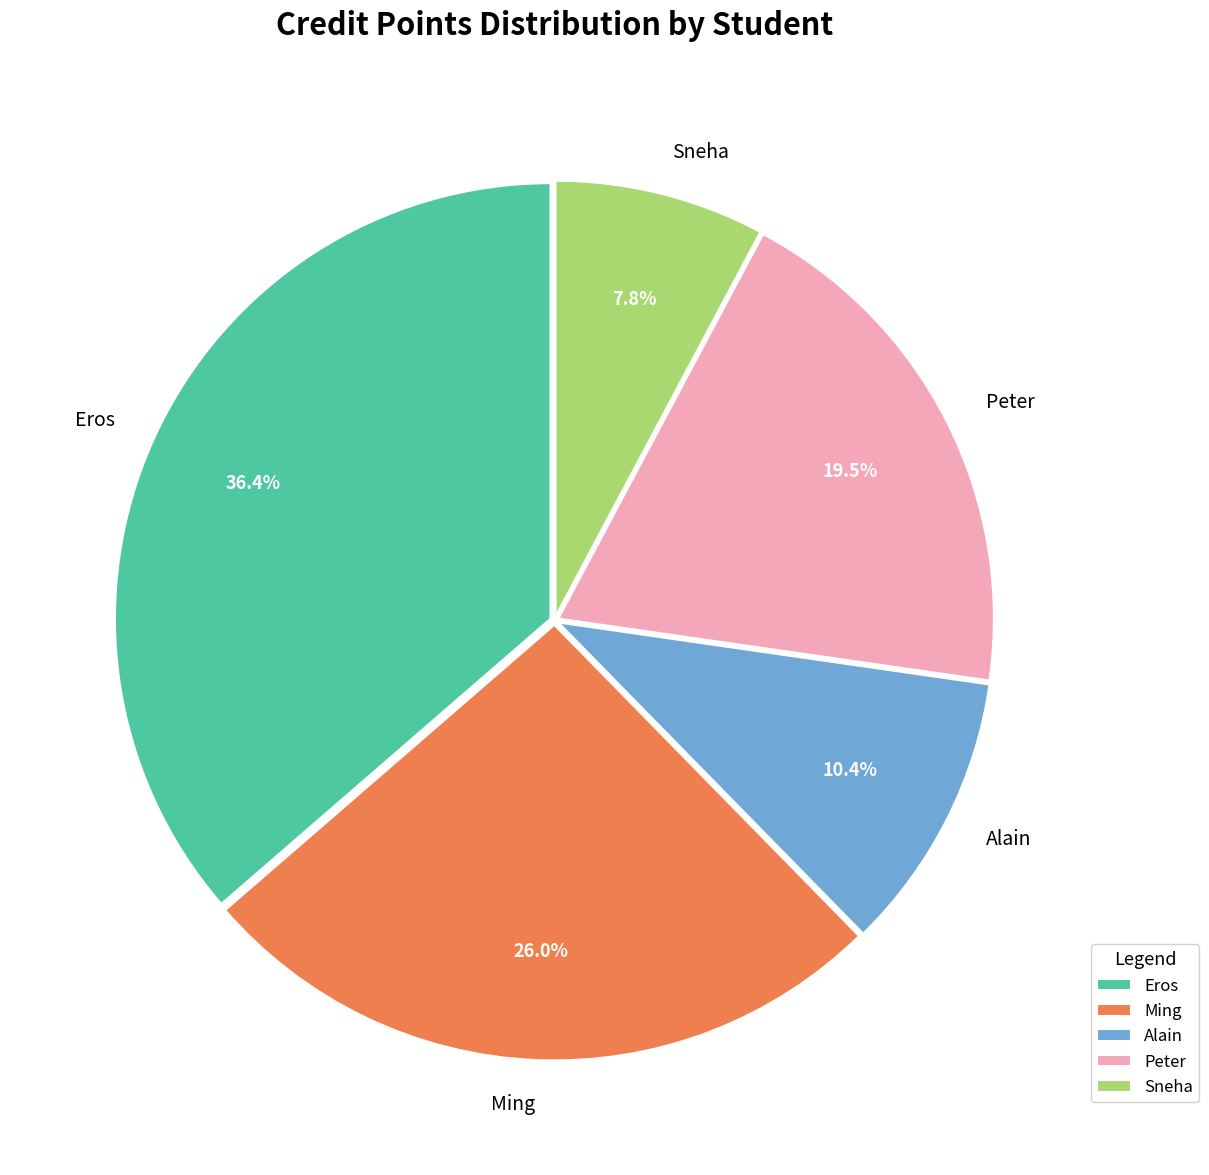

Rank the categories by value from lowest to highest.

Sneha, Alain, Peter, Ming, Eros